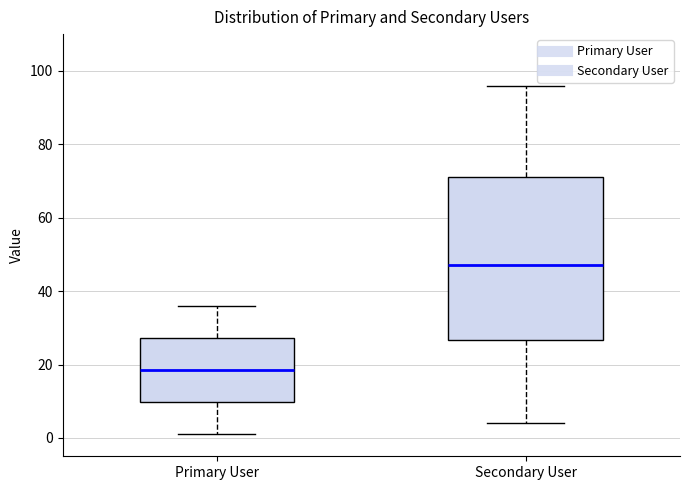

Where does the lower whisker of the box for Primary User end on the y-axis? The values are not printed on the chart, so give them approximately, as read against the axis.

2